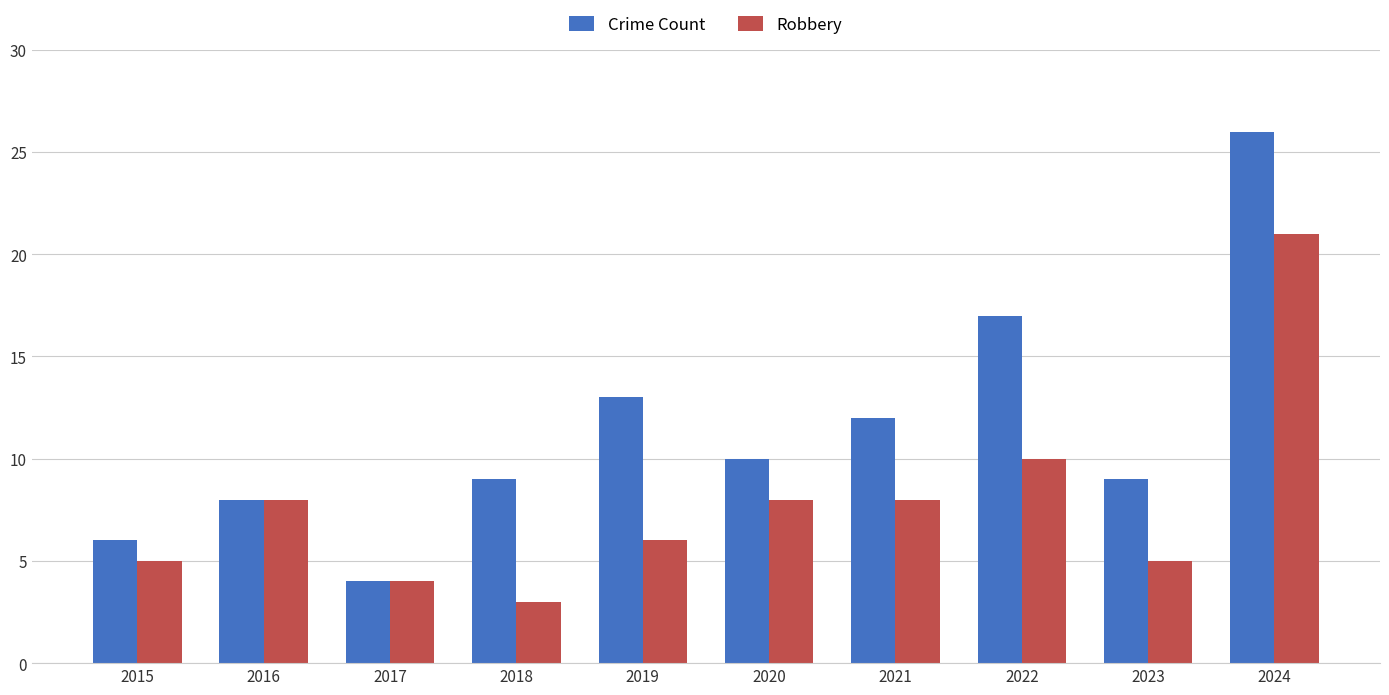

Reading left to right, extract all data points from this chart.

Crime Count: 6	8	4	9	13	10	12	17	9	26
Robbery: 5	8	4	3	6	8	8	10	5	21